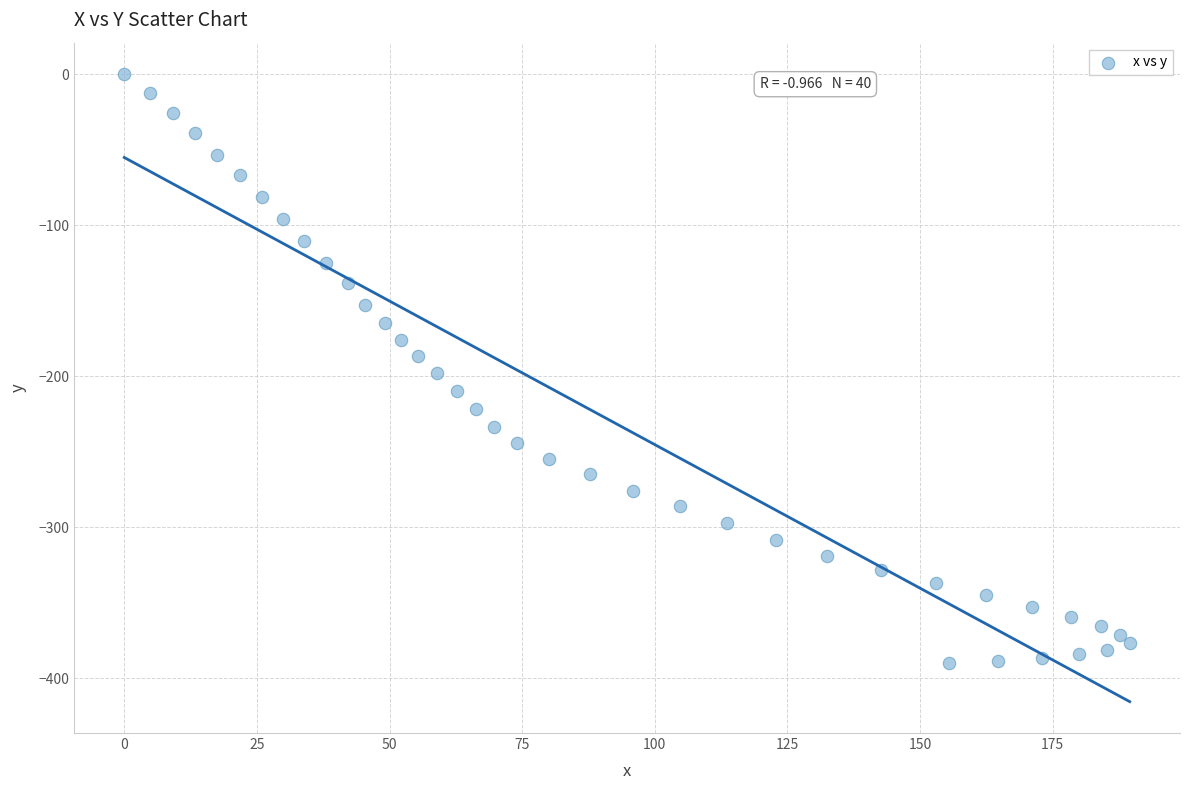

What is the range of Y values (max minus min)?

389.8